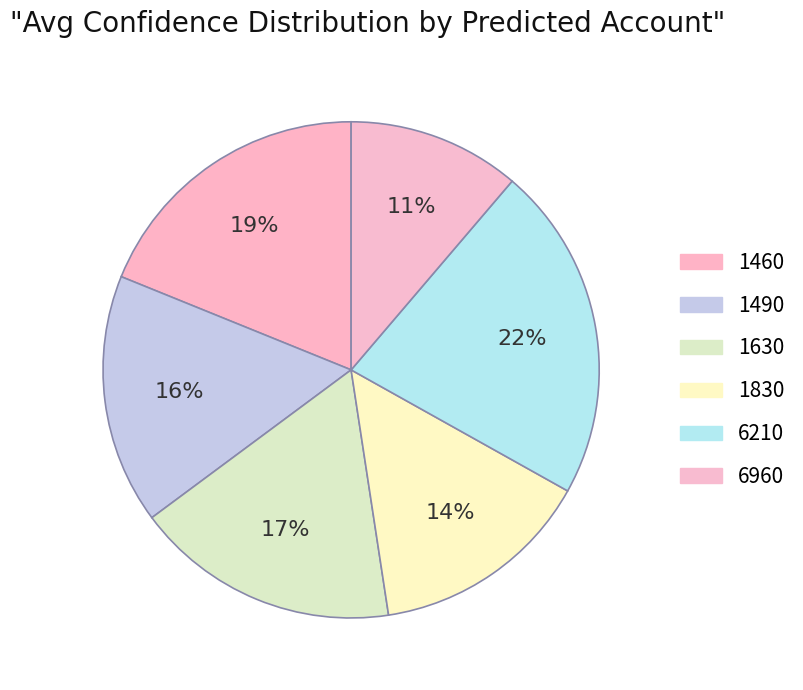

How many segments does this pie chart have?

6